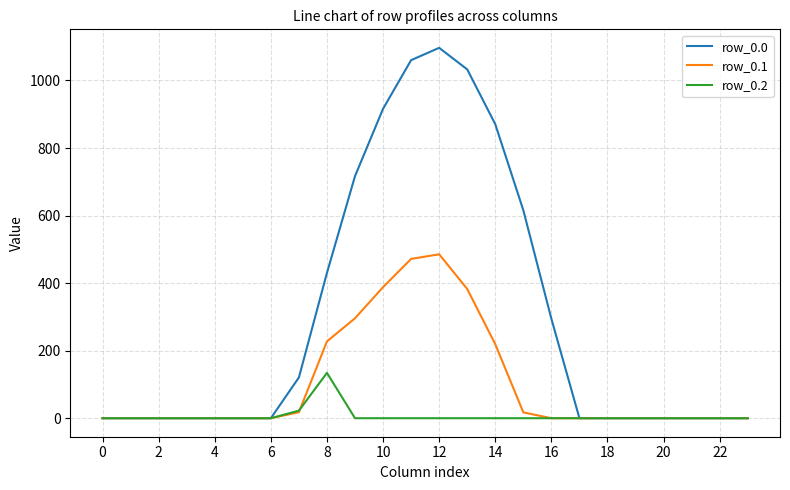

Count the number of categories in the chart.

24